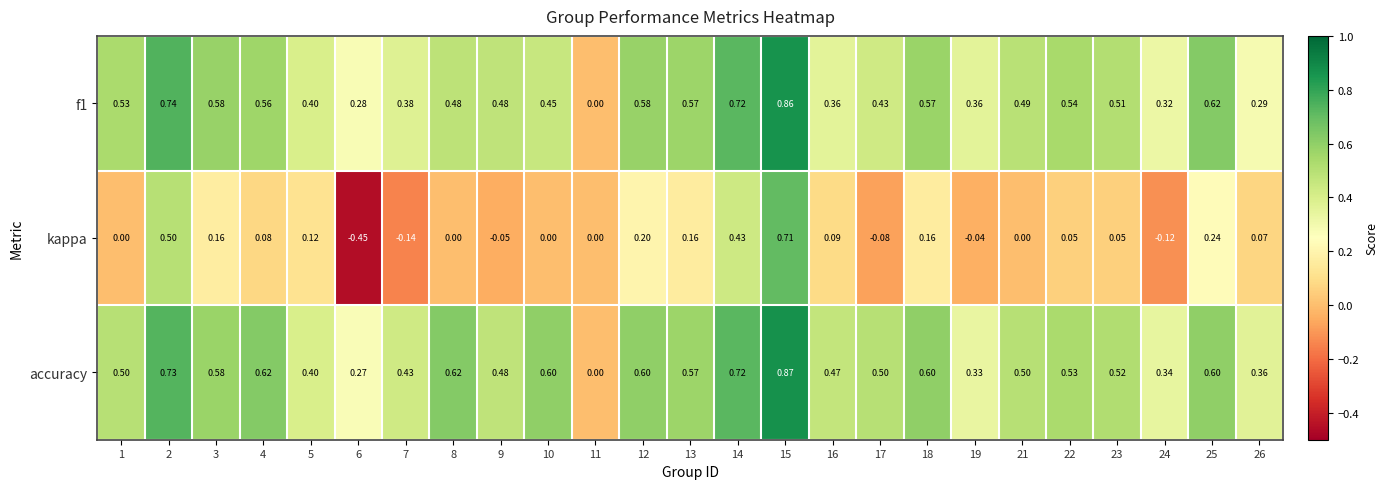

Which series has the largest range (max minus min)?

kappa